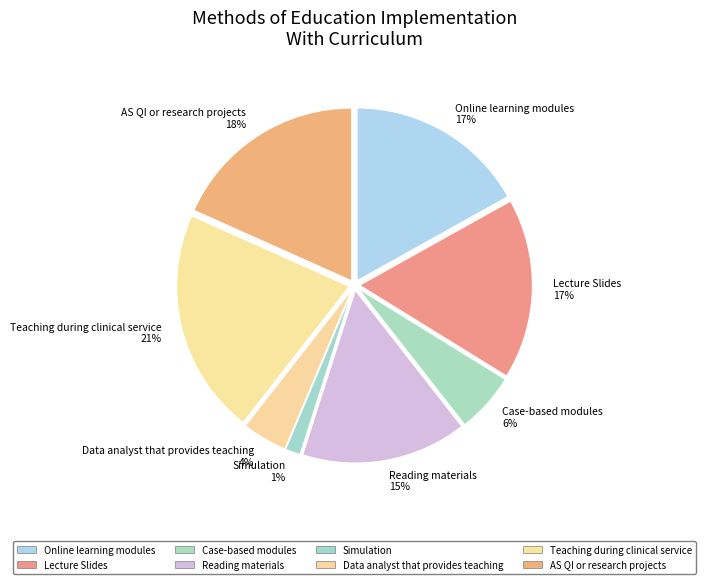

Is the sum of Lecture Slides and Case-based modules greater than half?

No